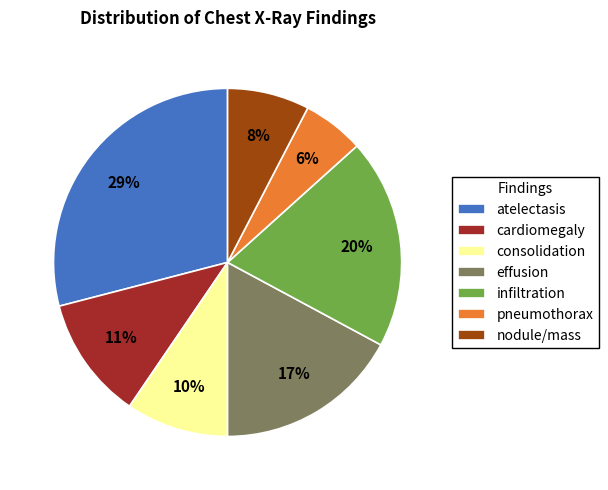

How many slices are in this pie chart?

7